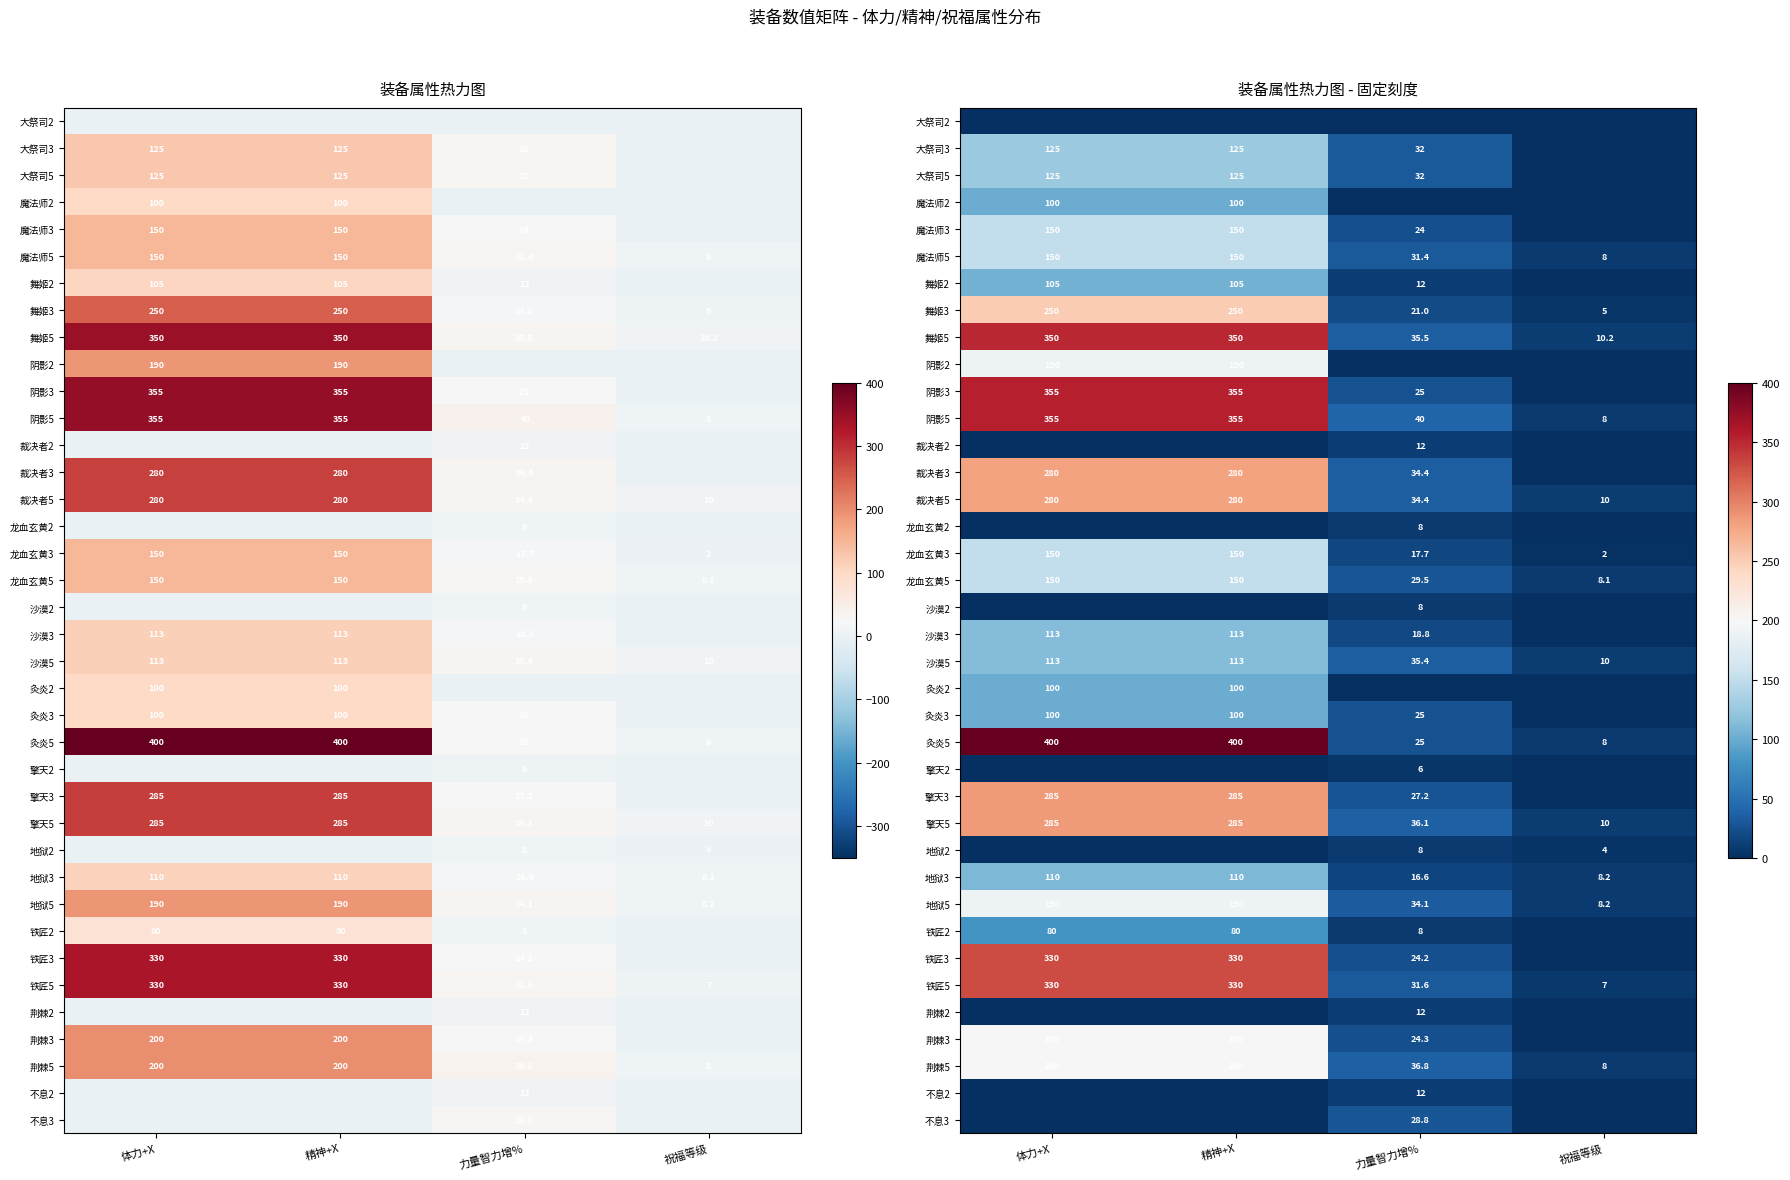

Which series has the widest spread of values?

灸炎5